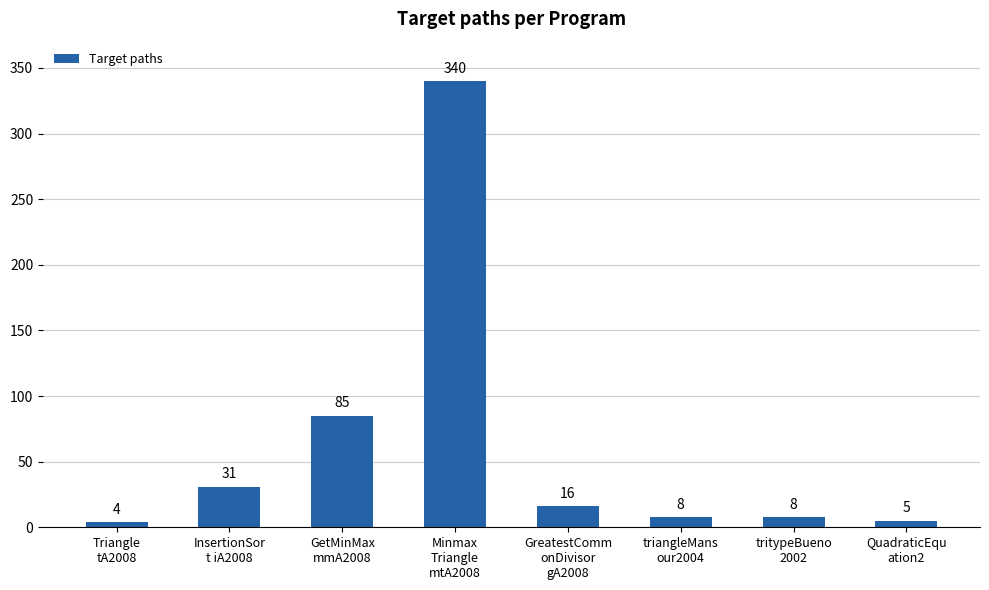

Is it true that the value at GetMinMax
mmA2008 is 147?

False